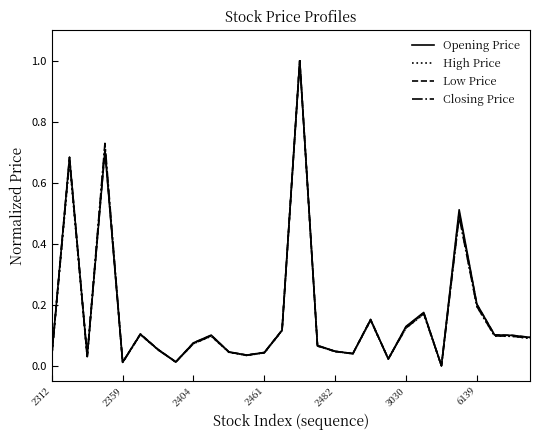

What is the greatest value displayed?

1.0